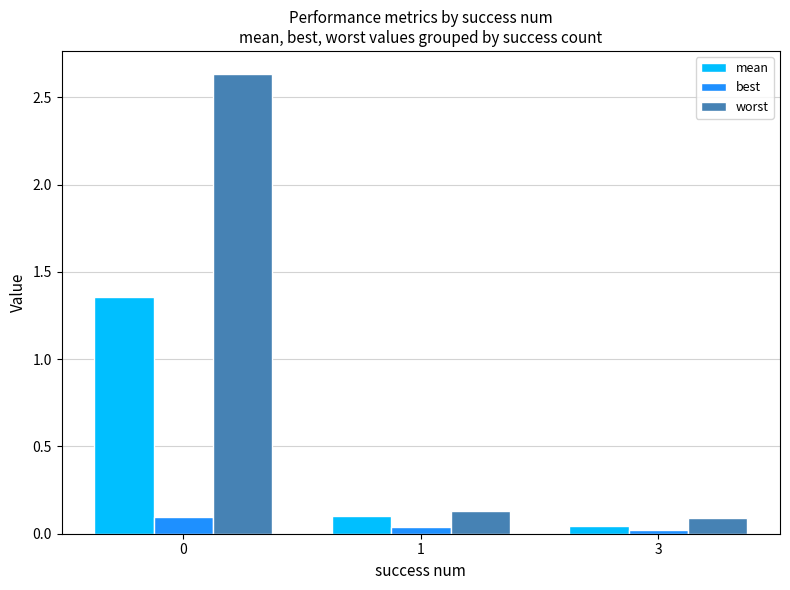

Rank the series by their maximum value, from lowest to highest.

best, mean, worst